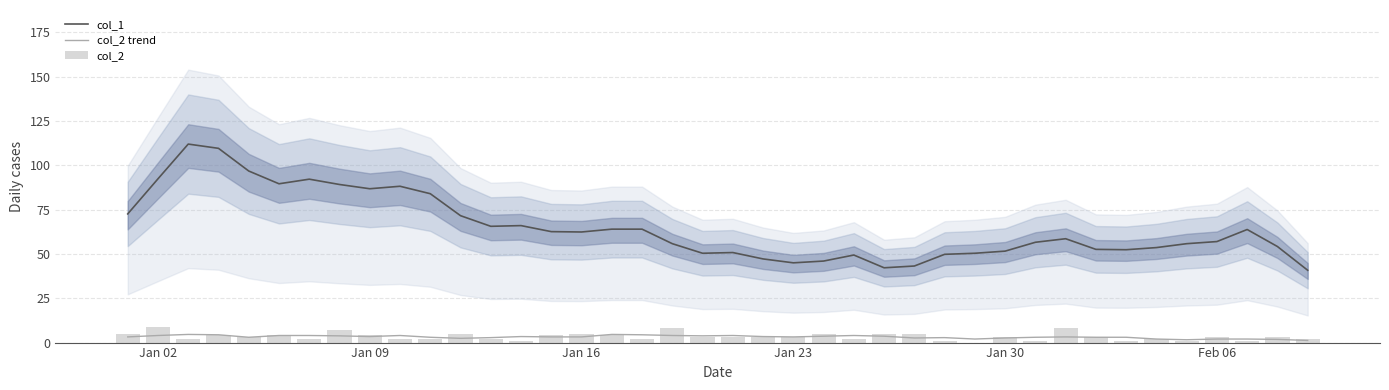

What is the highest value of the col_2 trend series?

4.6